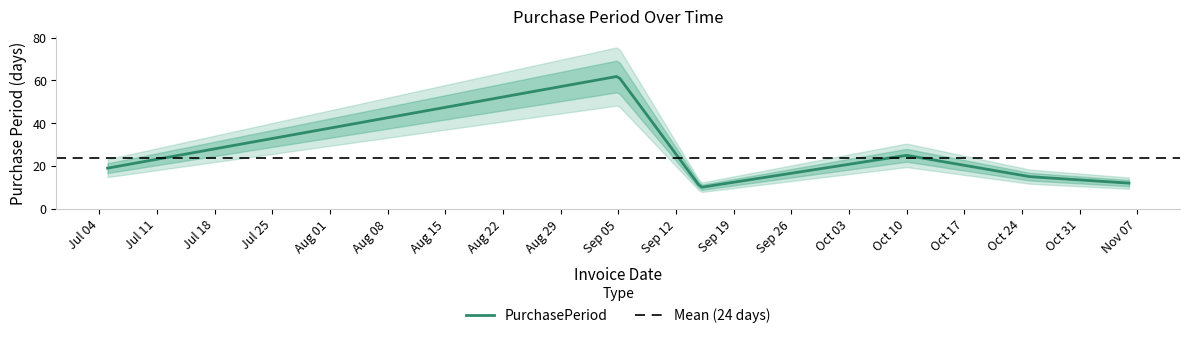

Reading left to right, what are all the values shown in this chart?

2017-07-05=19	2017-09-05=62	2017-09-15=10	2017-10-10=25	2017-10-25=15	2017-11-06=12